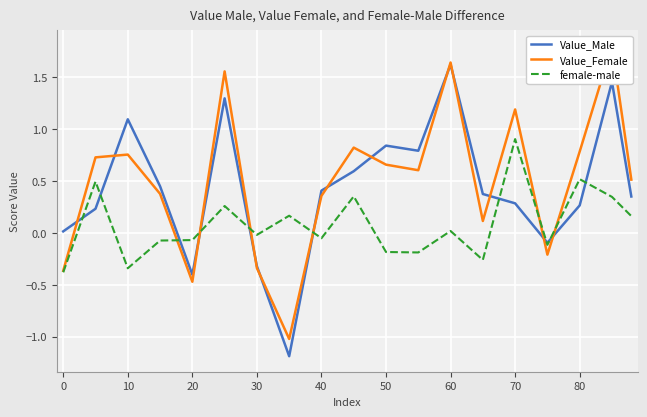

What is the maximum value for Value_Male?

1.6